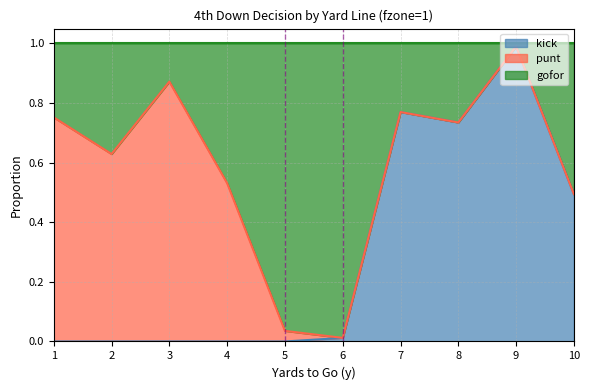

At which label does kick reach its peak?

9